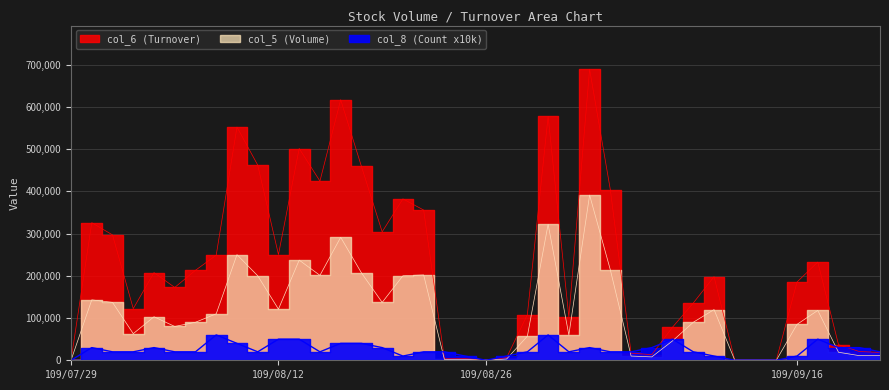

In col_5 (Volume), how many points are lower than both neighbors (excluding endpoints)?

8